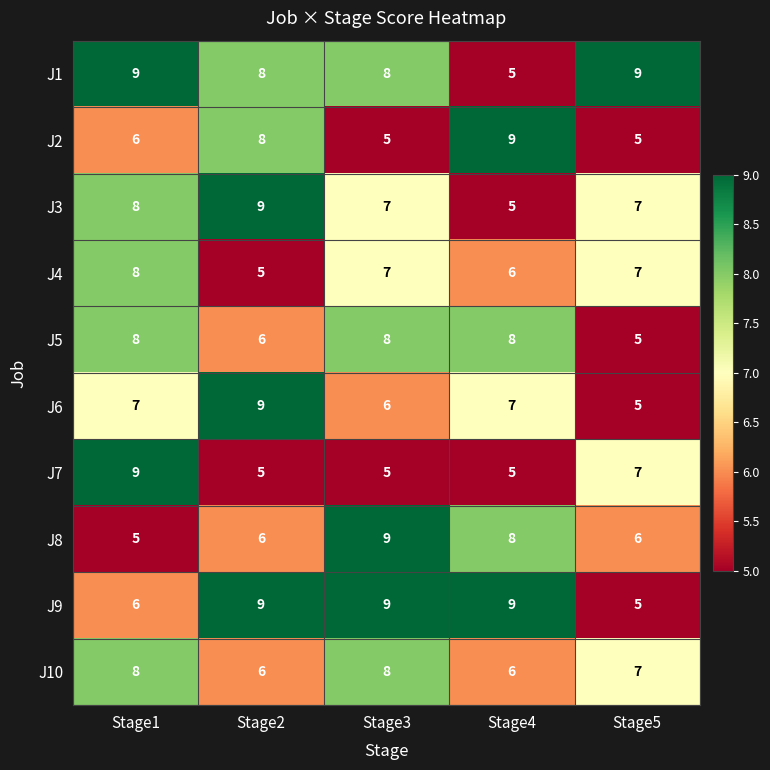

What is the difference between the second highest and minimum values in the J9 series?

4